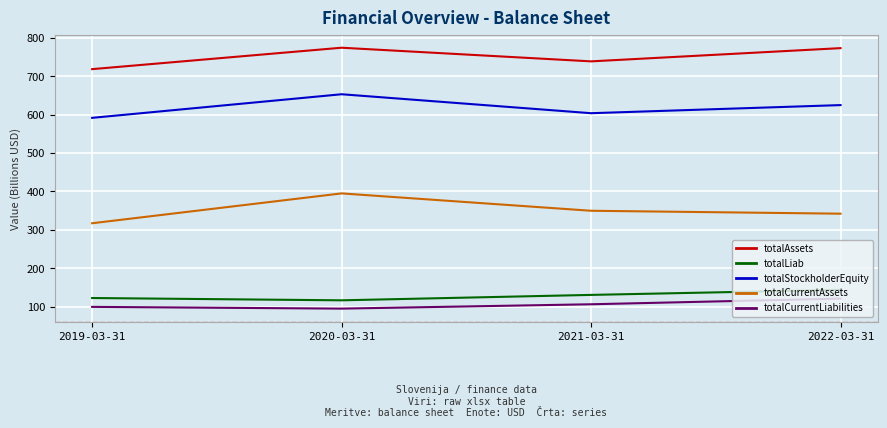

What position from the right is 2022-03-31?

1